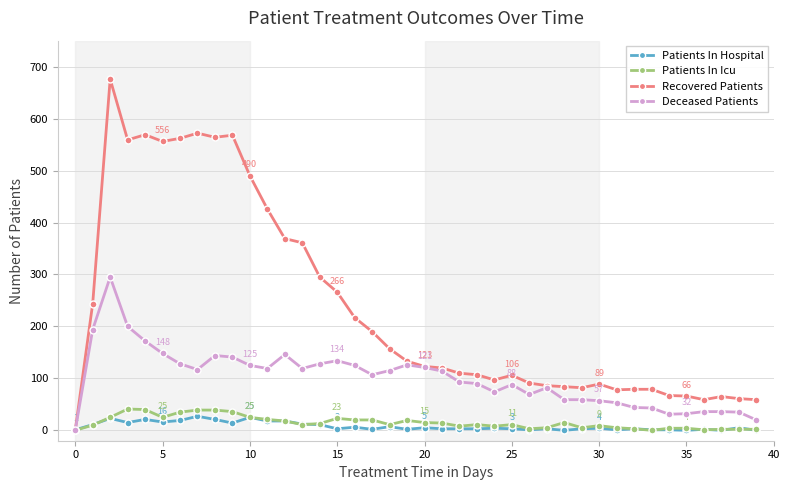

True or false: Patients In Icu has more than 2 points higher than both neighbors.

True